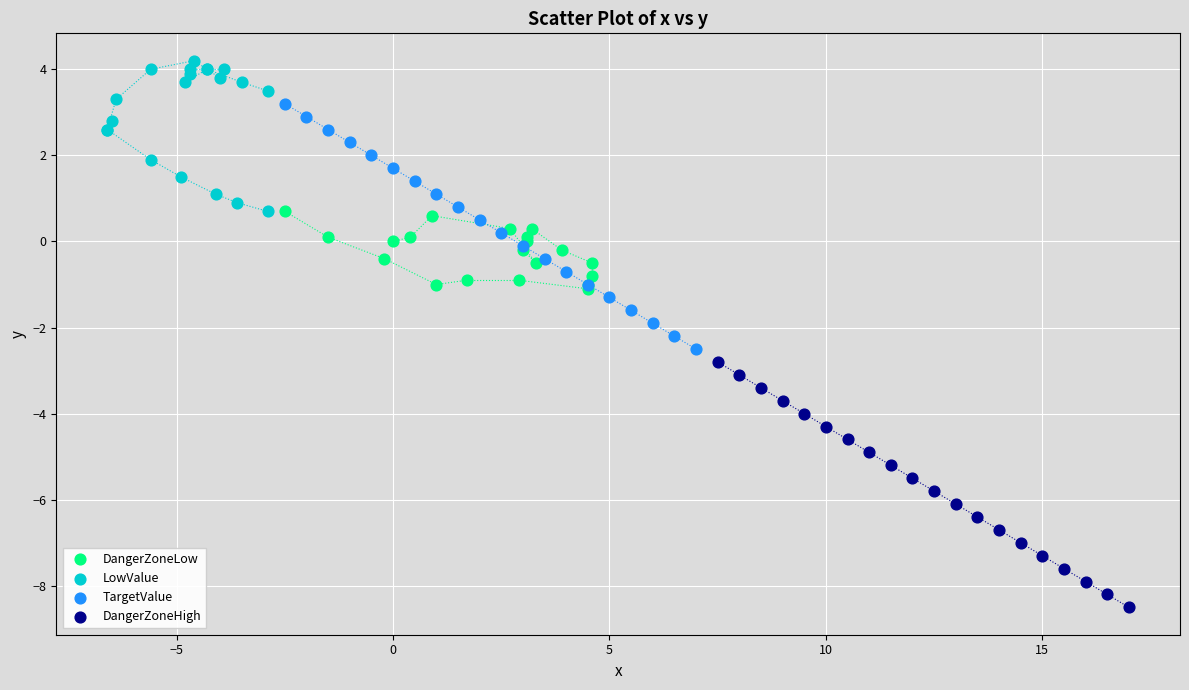

Which series contains the highest Y value?

LowValue